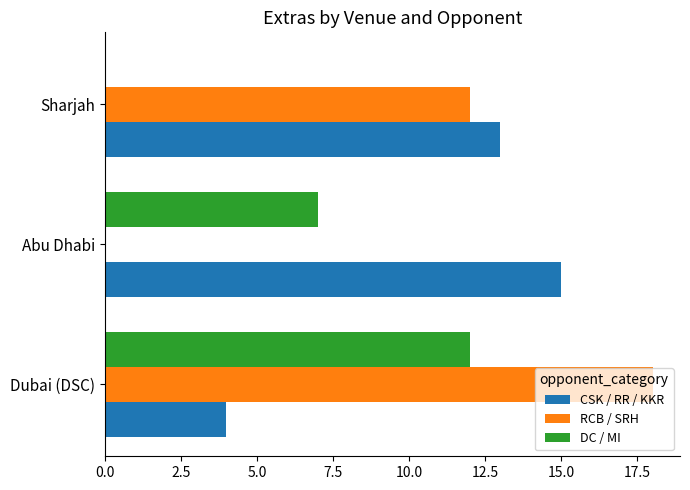

Which category has the highest value across all series?

Dubai (DSC)